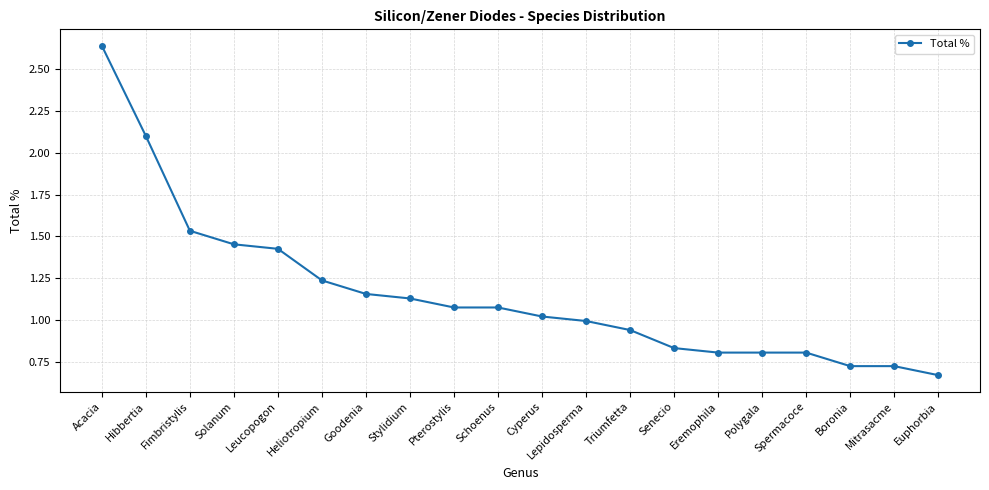

Which category has the lowest value across all series?

Euphorbia